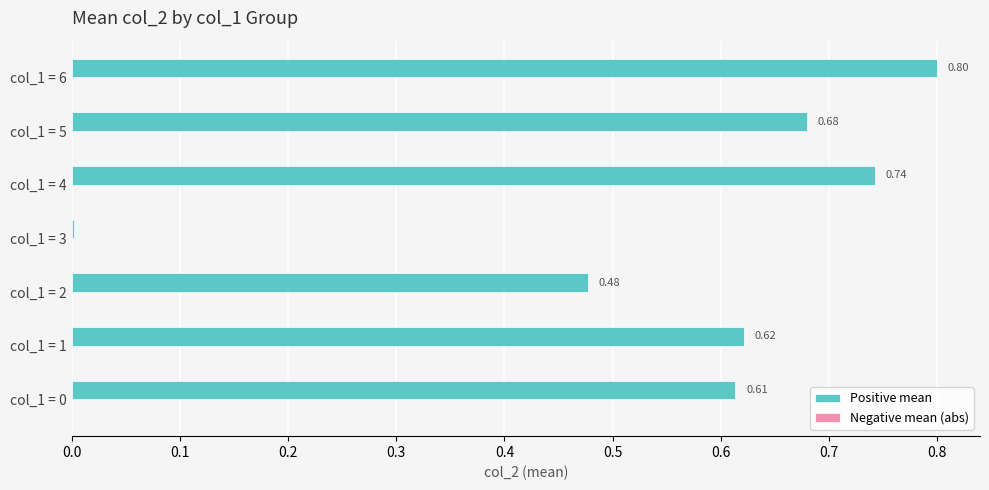

Which has a higher value, col_1 = 2 or col_1 = 1?

col_1 = 1